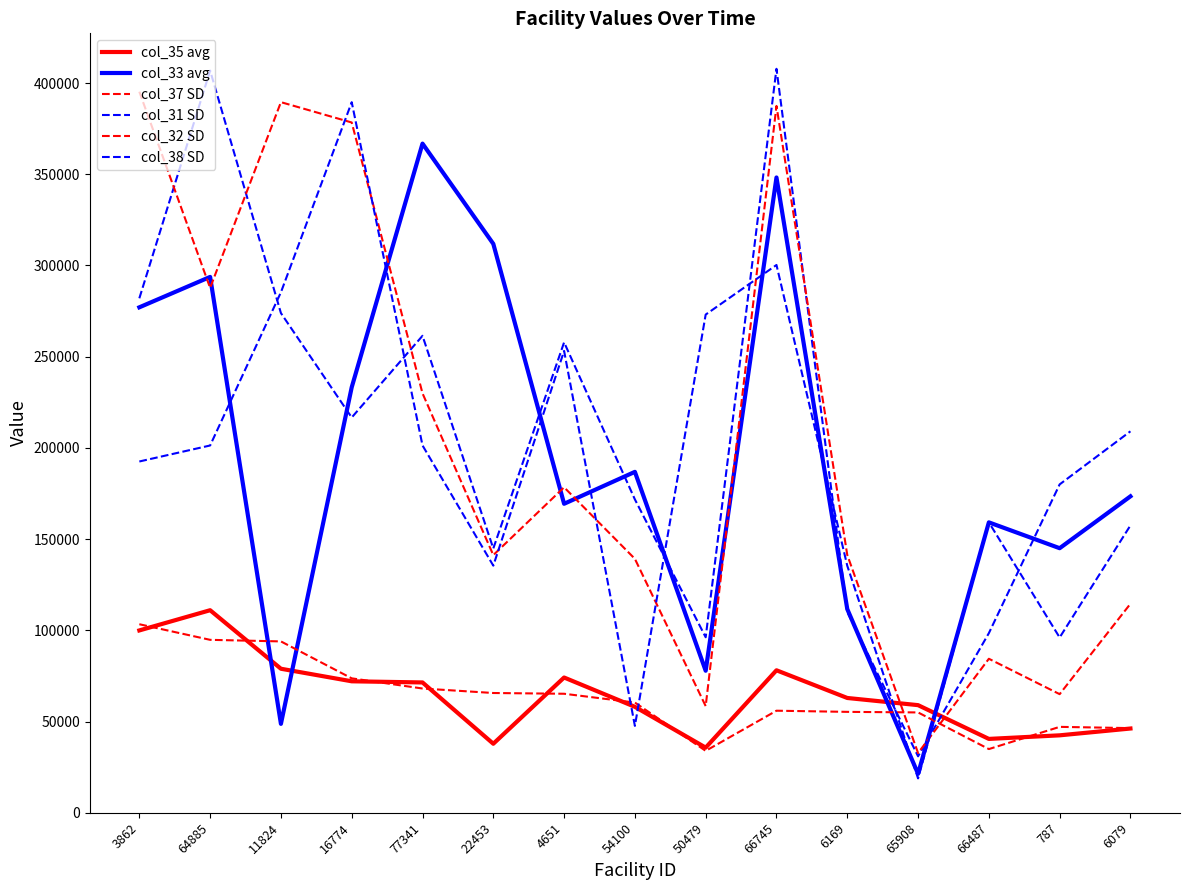

Is the value of col_35 avg at 3862 greater than the value of col_32 SD at 64885?

No